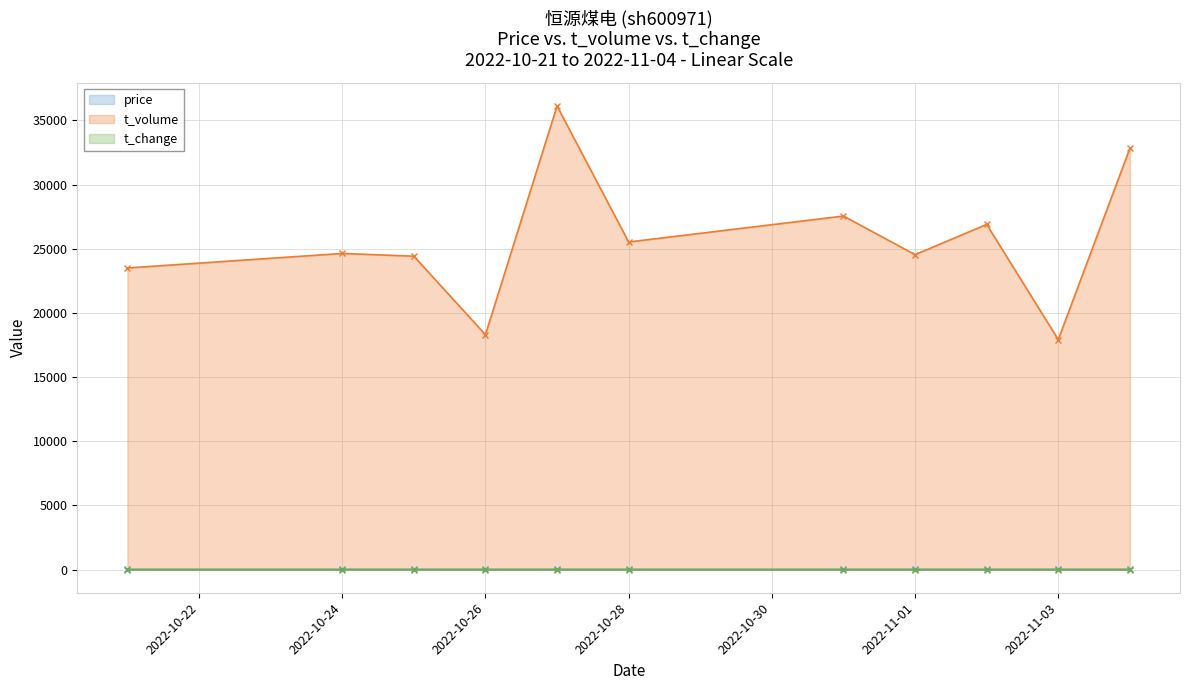

What is the lowest value of the t_volume series?

17920.0